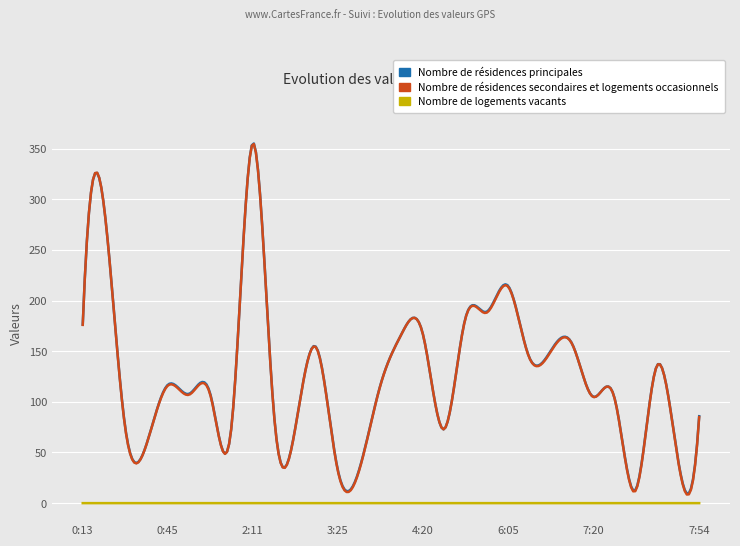

True or false: Nombre de logements vacants and Nombre de résidences secondaires et logements occasionnels cross at least once.

False